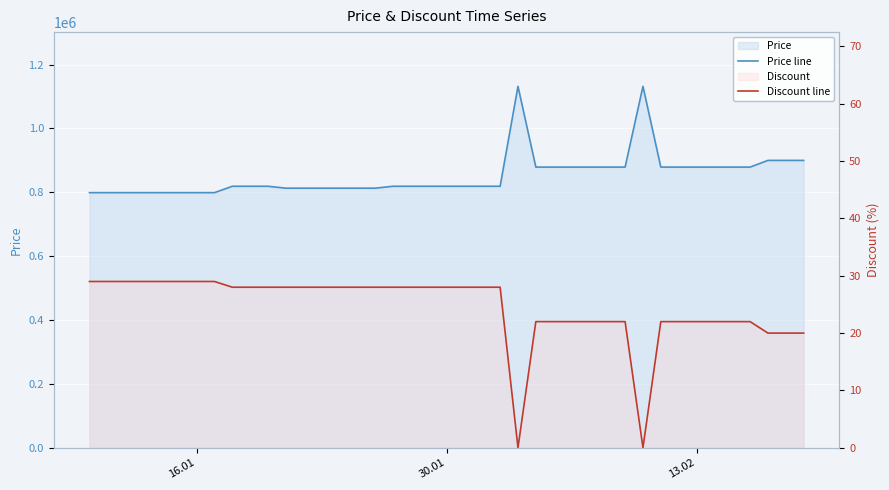

What is the spread (max minus min) of values at 13.02?

878978